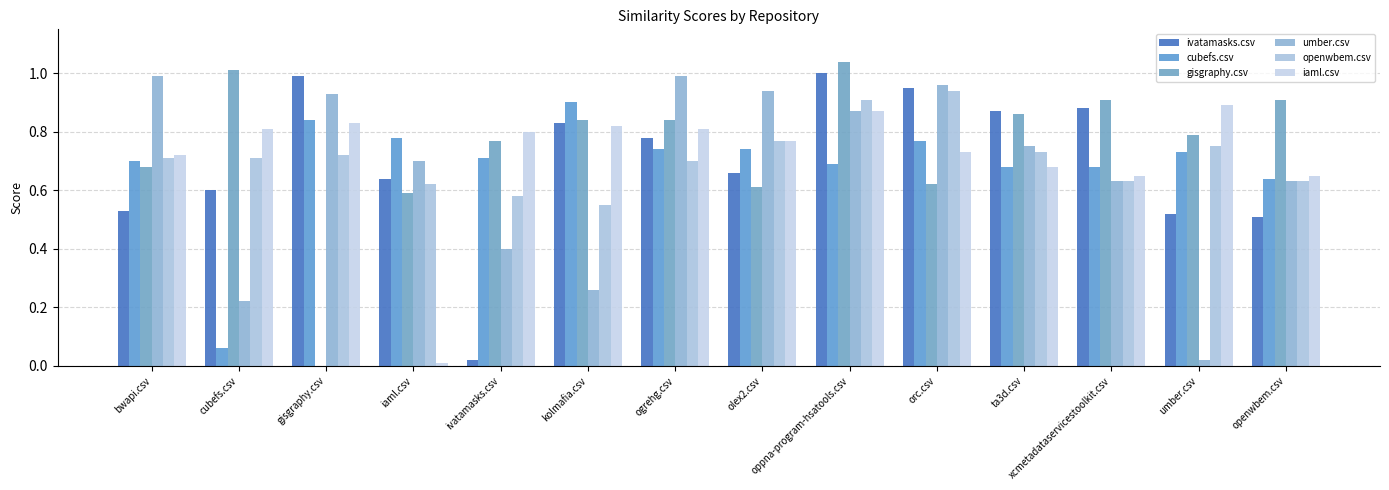

The ivatamasks.csv series shows 0.9 at xcmetadataservicestoolkit.csv. True or false?

True